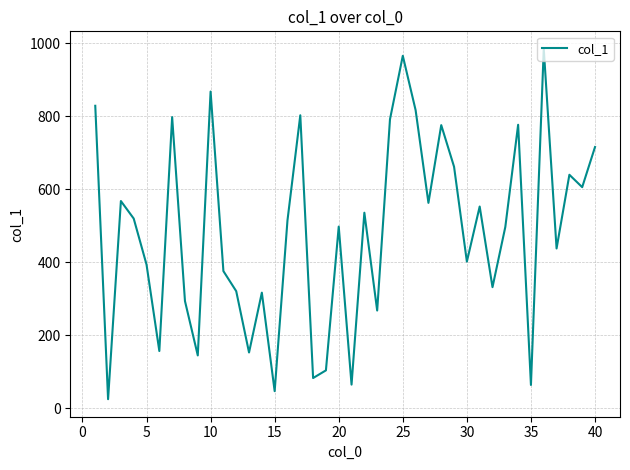

Count the number of categories in the chart.

40